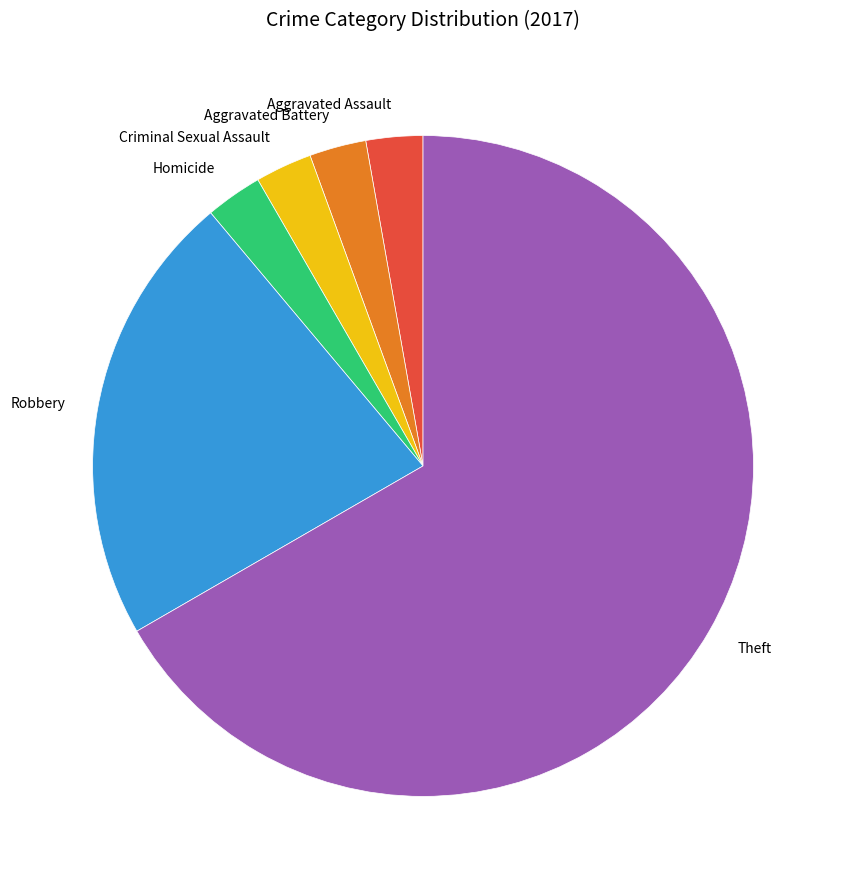

Is the sum of Theft and Homicide greater than half?

Yes